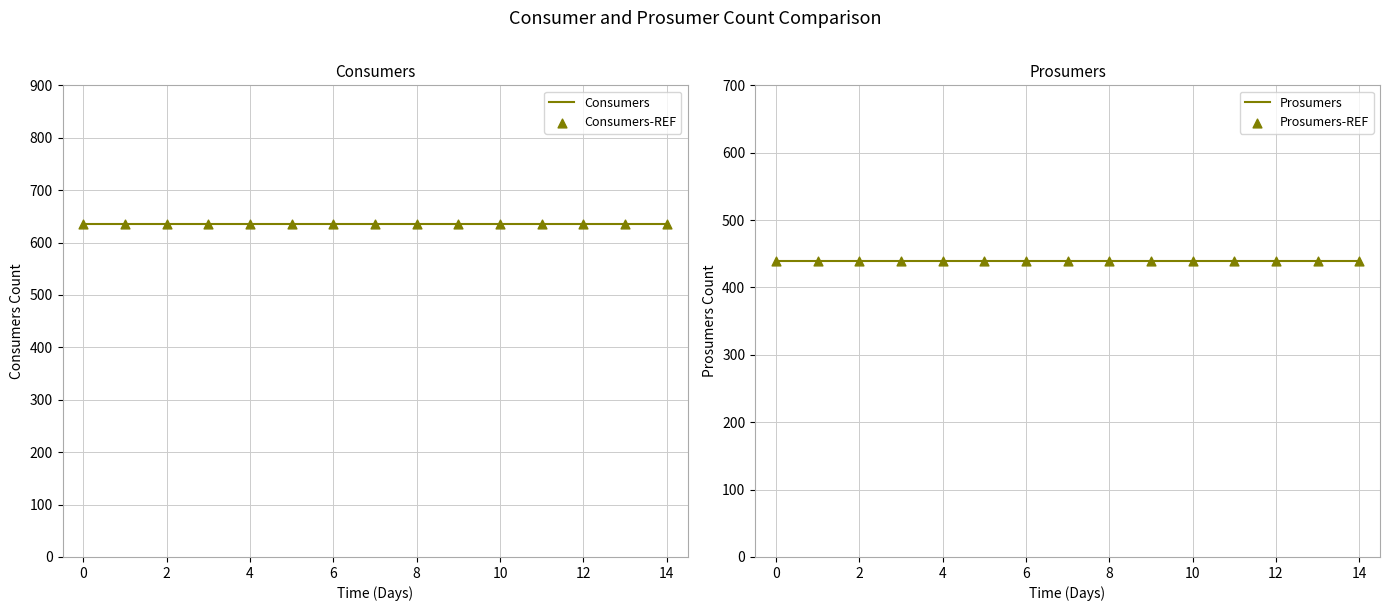

Which series has the largest Y range (max minus min)?

Consumers